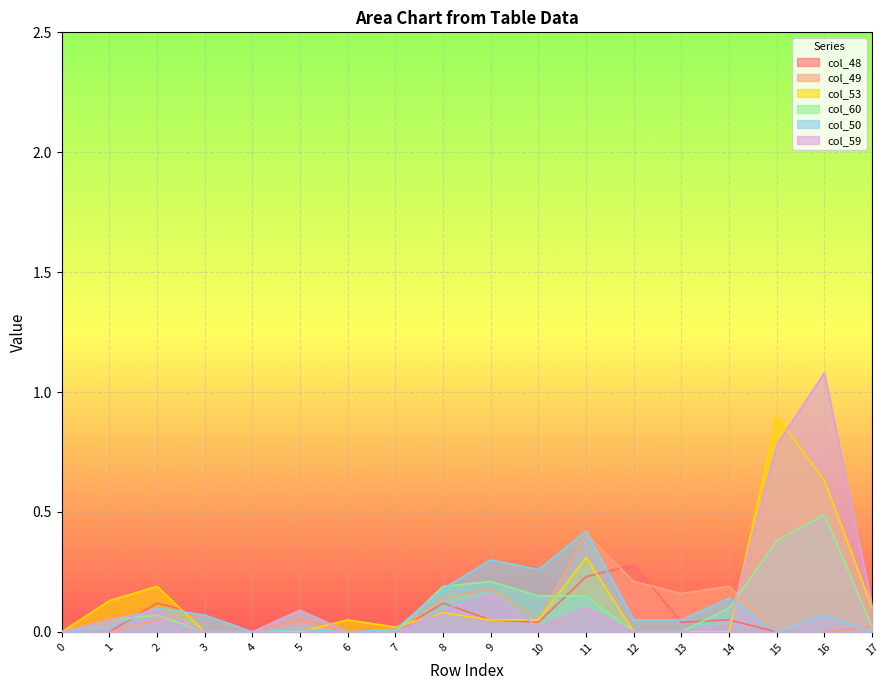

How many intersections are there between col_49 and col_48?

2